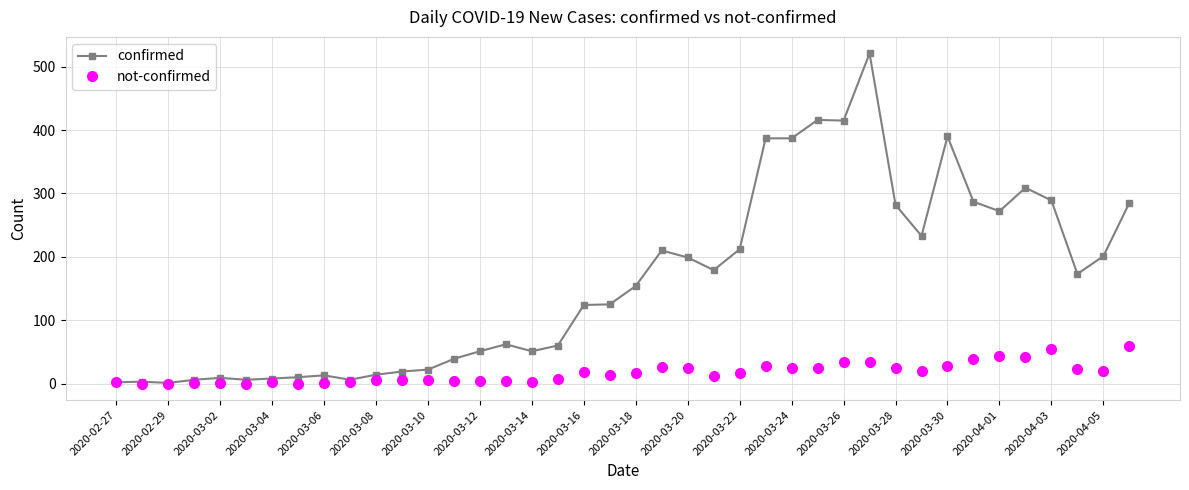

List the series in order of their overall mean, highest first.

confirmed, not-confirmed